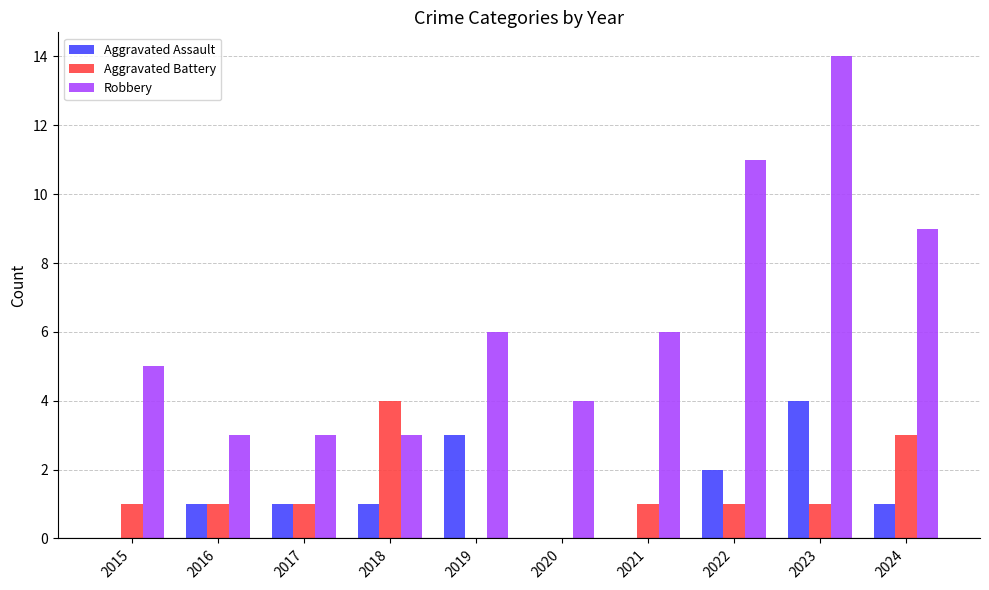

What is the maximum value shown in the chart?

14